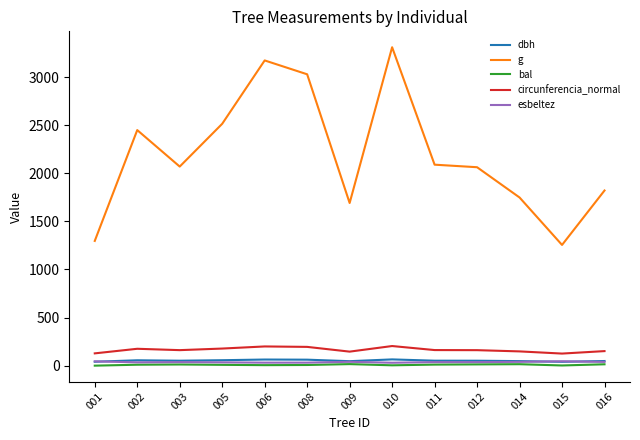

Is the value of dbh at 005 greater than the value of g at 016?

No